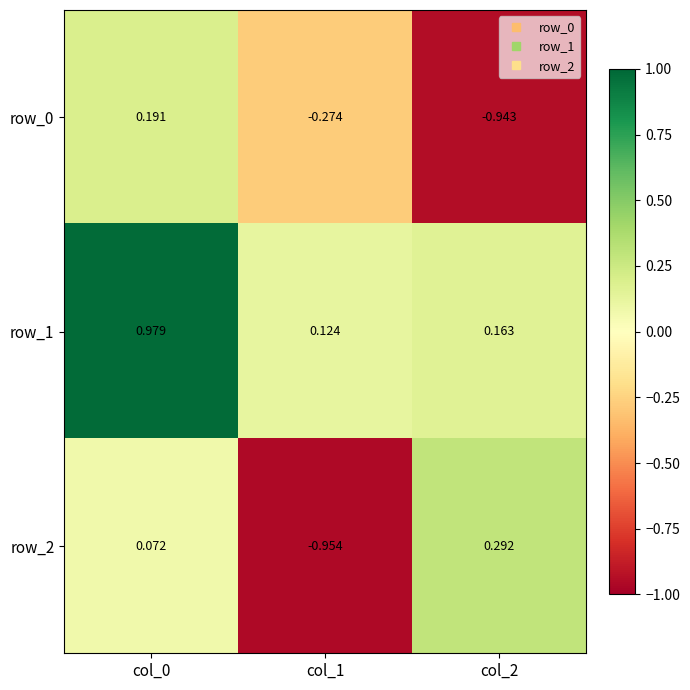

Is the value of row_1 at col_2 greater than the value of row_2 at col_1?

Yes